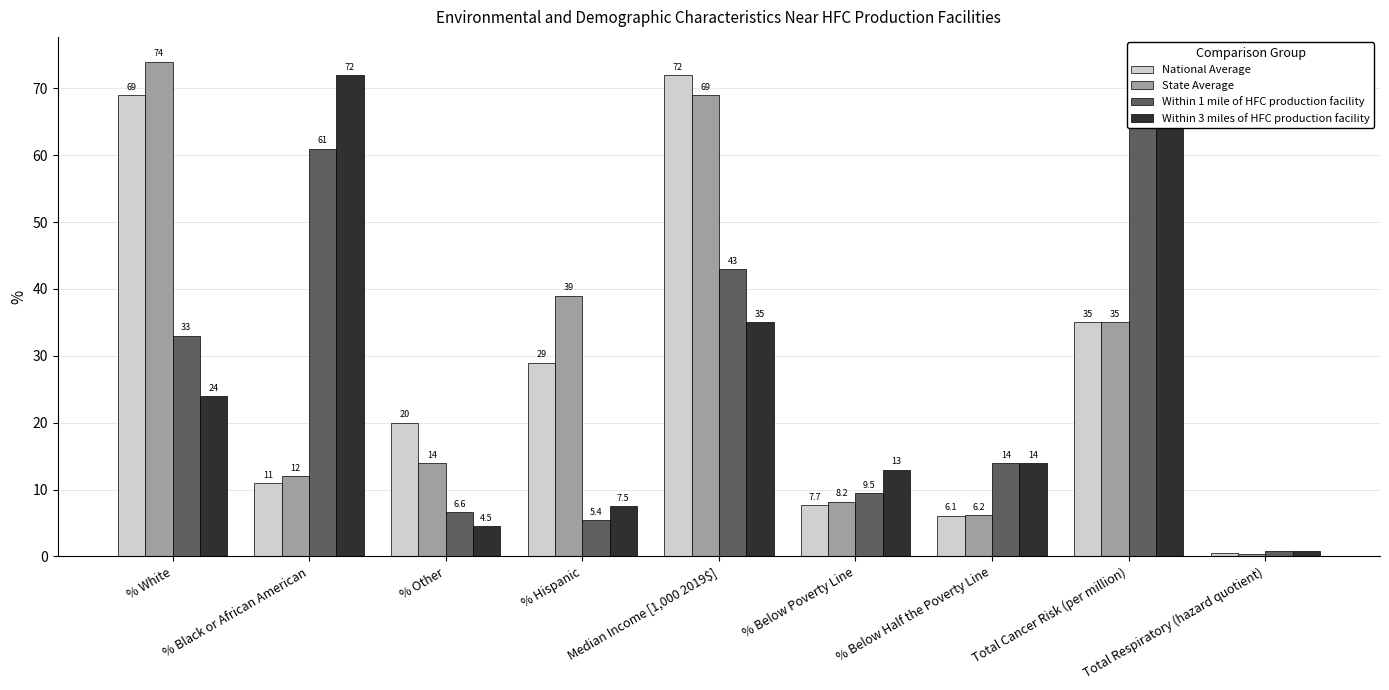

At how many categories does at least one series exceed 39?

4